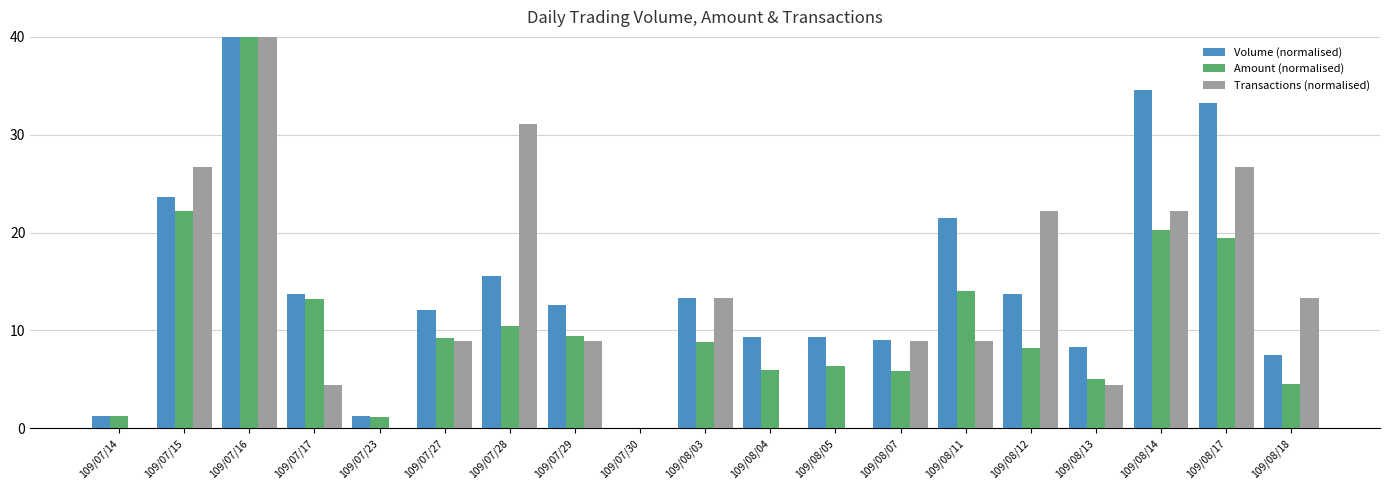

What is the maximum value for Amount (normalised)?

40.0